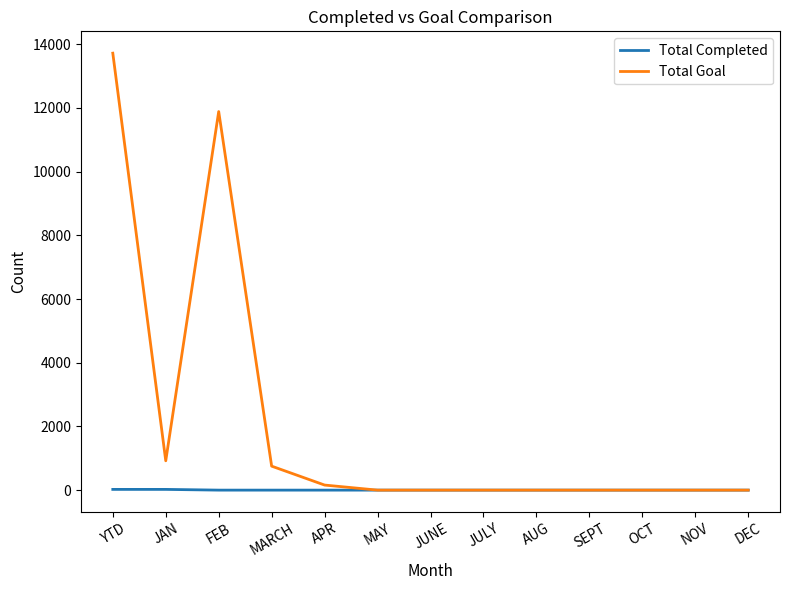

Which series has the largest total across all categories?

Total Goal